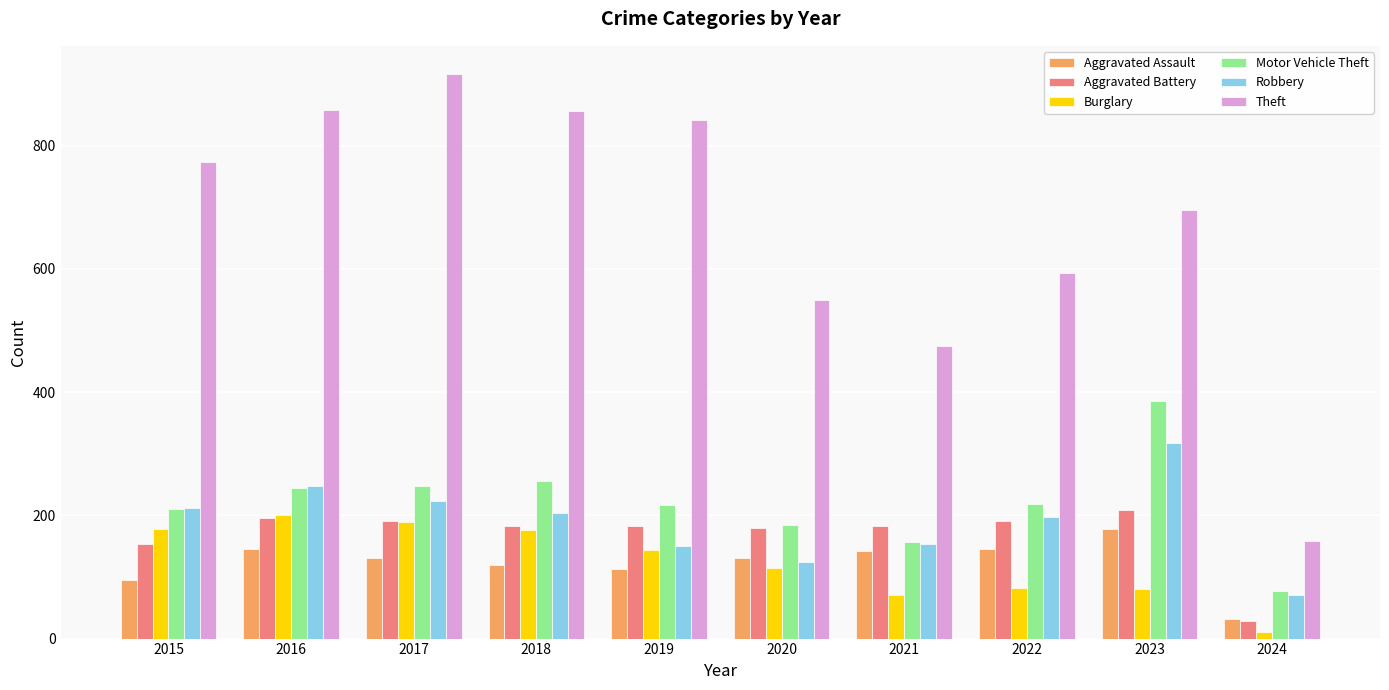

What is the spread (max minus min) of values at 2022?

511